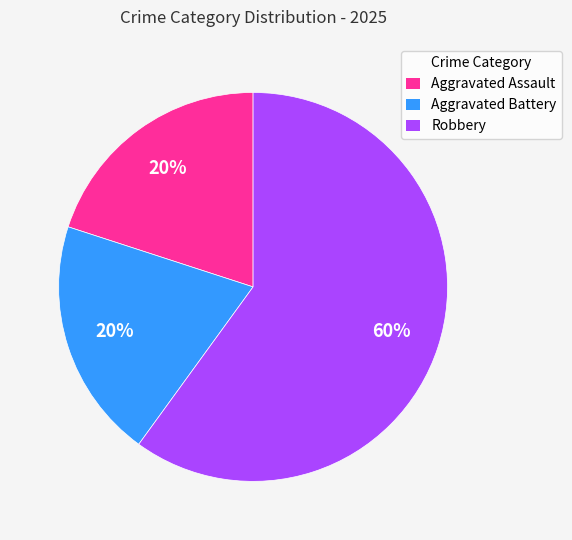

What is the largest slice in the pie chart?

Robbery